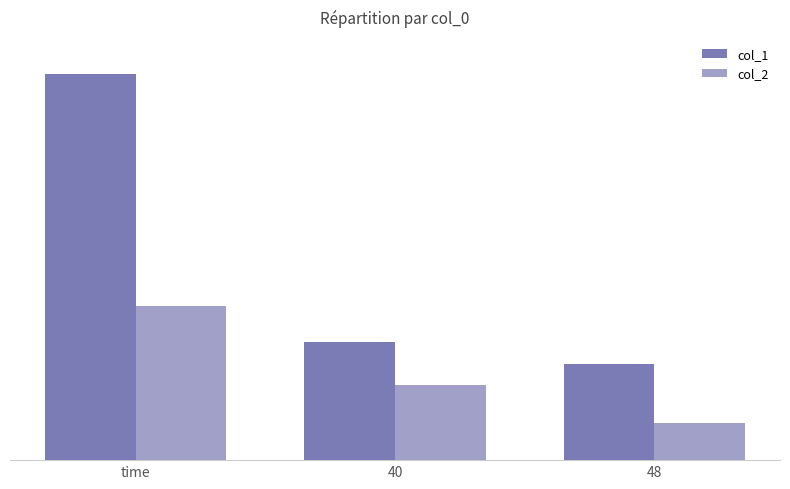

Reading left to right, list all the values displayed in this chart.

col_1: 502.0	153.5	124.7
col_2: 200.0	97.8	48.0